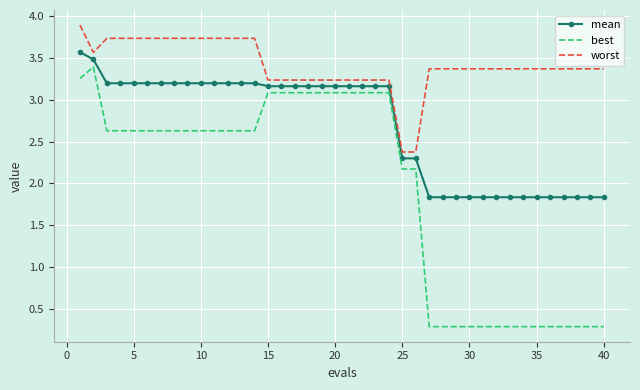

Rank the series by their average value, from highest to lowest.

worst, mean, best